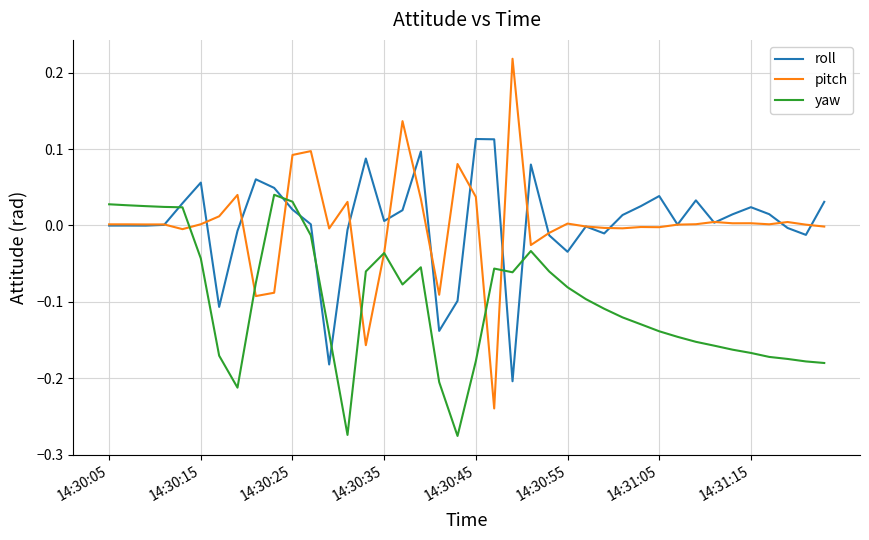

Which series has the widest spread of values?

pitch